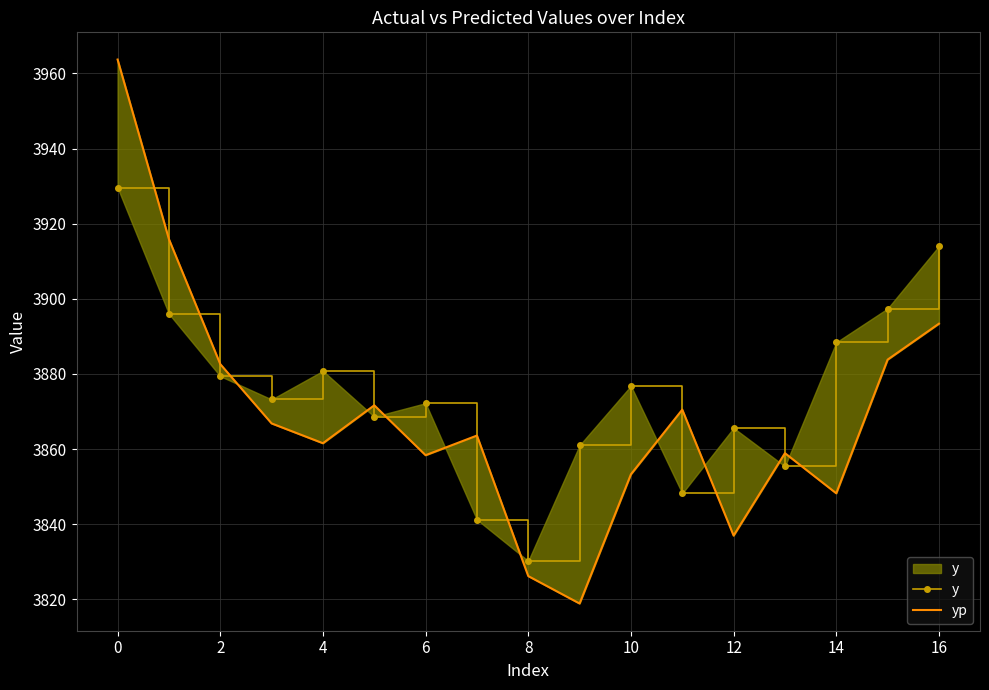

What is the value of the y point at the 17th from the left?

3861.0